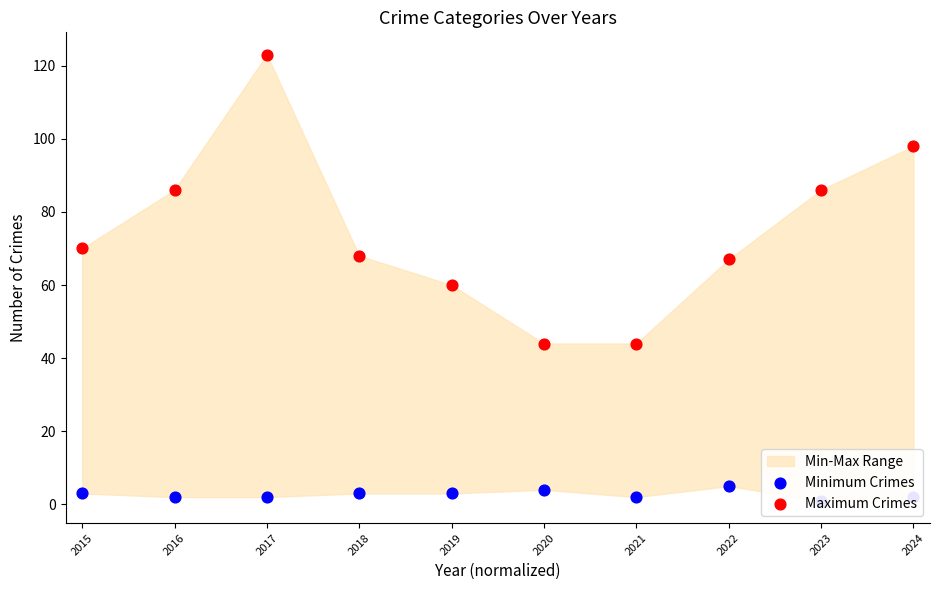

At how many categories does at least one series exceed 108?

1